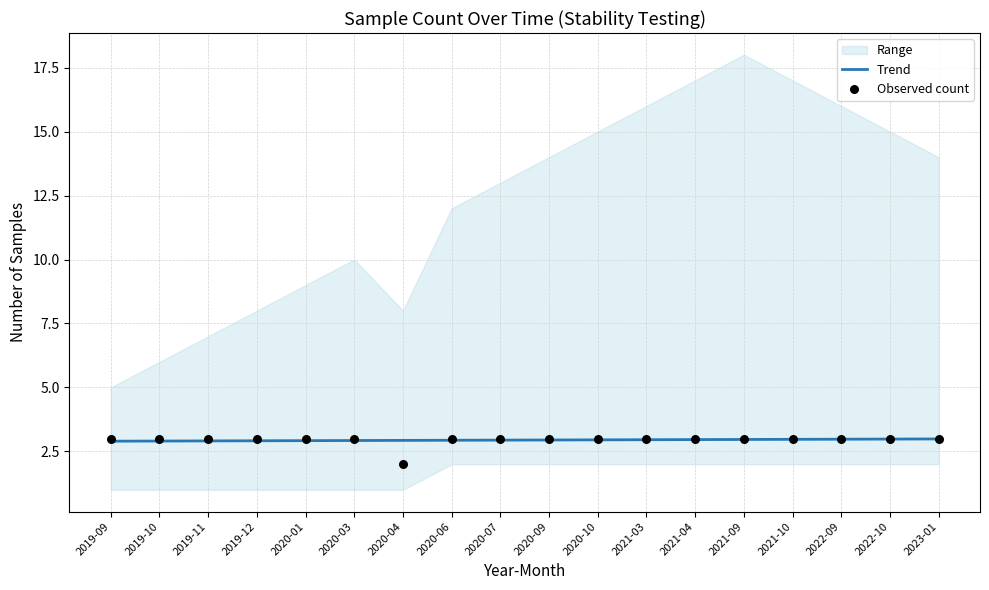

Is the value of Trend at 2019-11 greater than the value of Observed count at 2022-10?

No